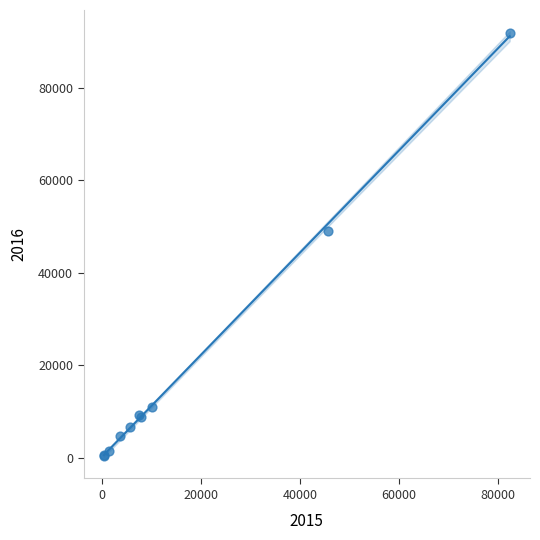

What Y value in the scatter plot is closest to 46132?

49049